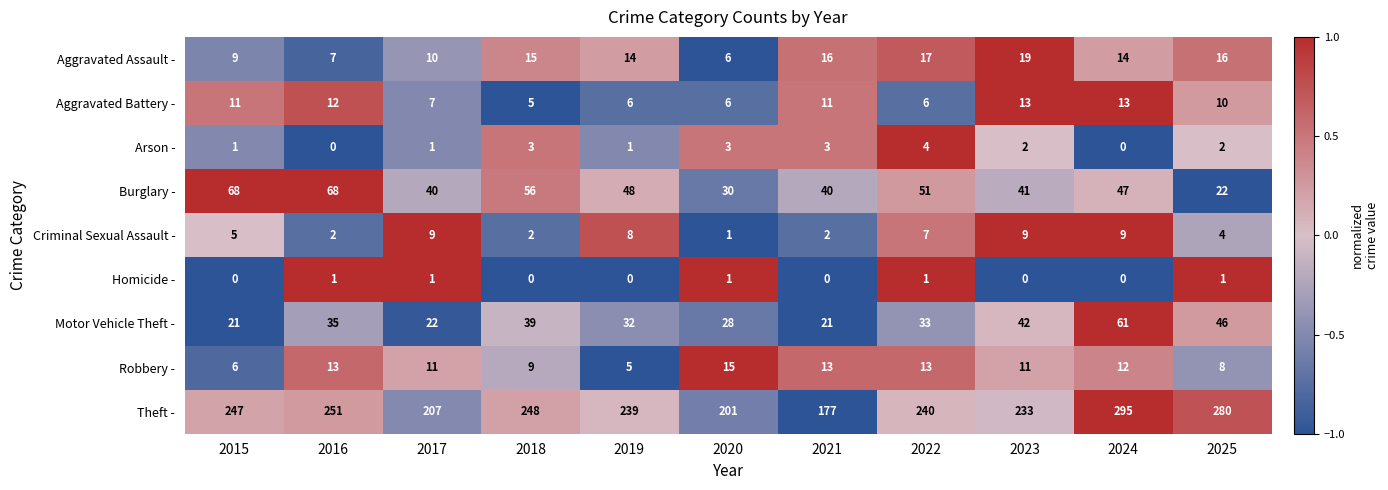

Between 2016 and 2025, which series saw the biggest shift?

Burglary -